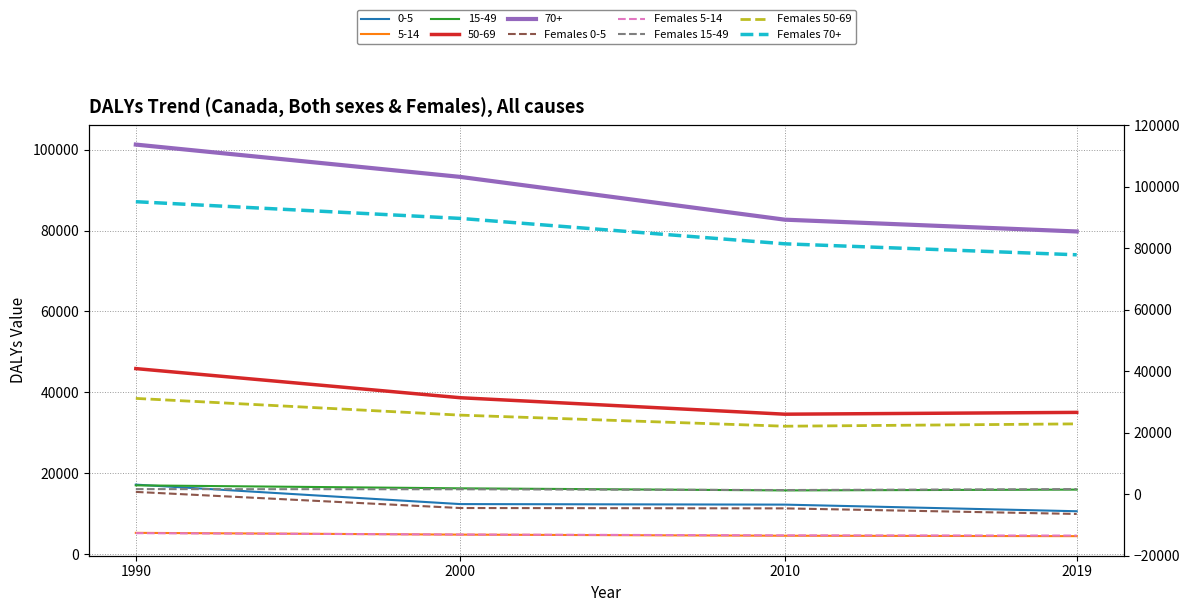

Between 2010 and 2019, which series saw the biggest shift?

Females 70+